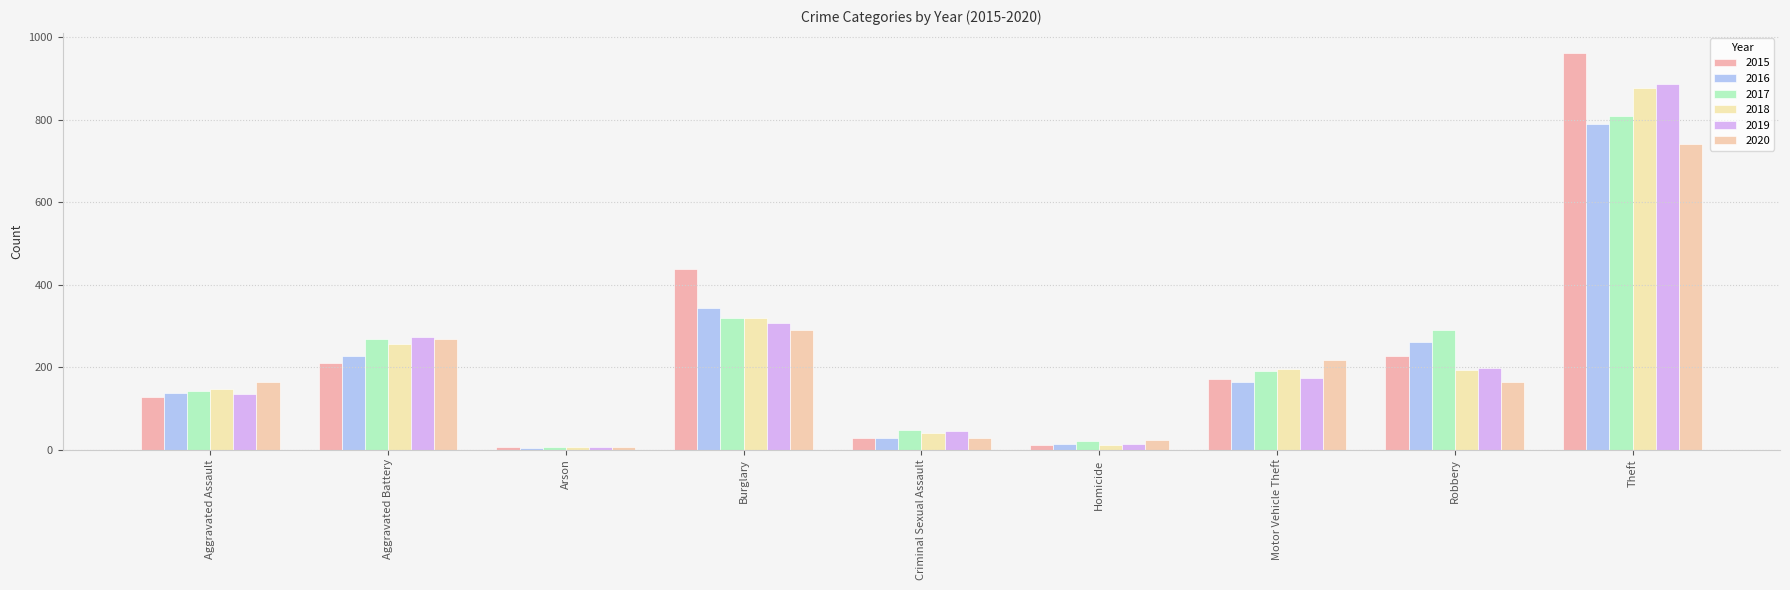

How many data points in 2016 are less than 165?

4